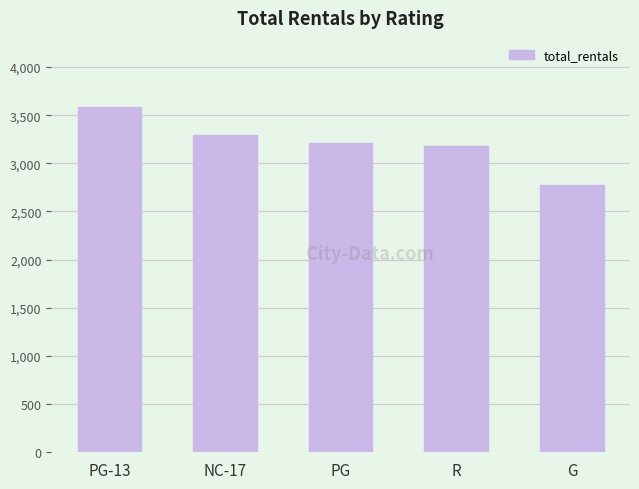

What is the change in value from PG to G?

-439